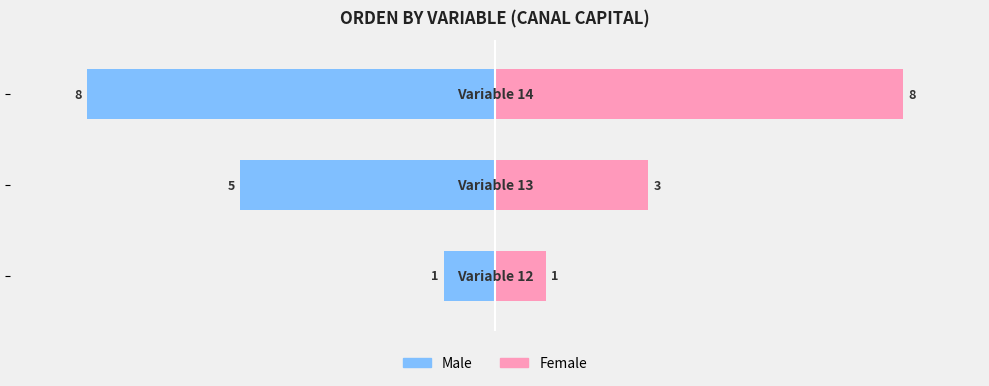

How many bars are there in total?

6